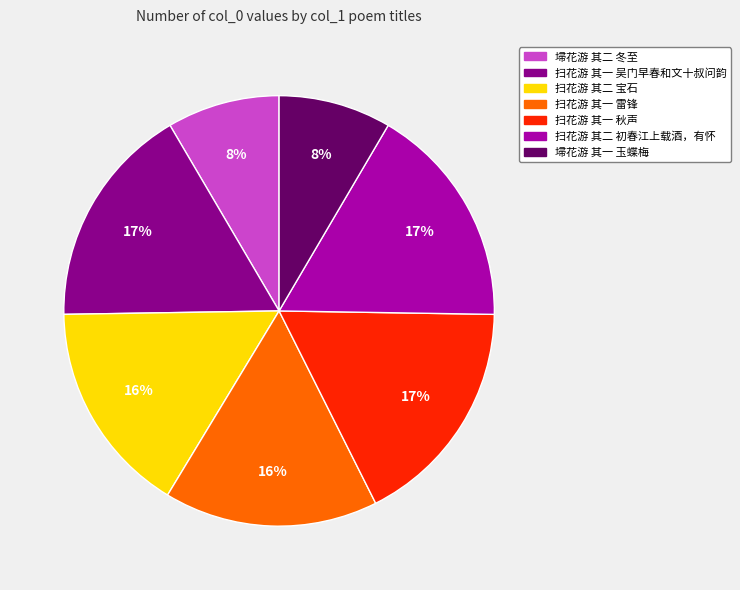

Is the sum of 扫花游 其一 吴门早春和文十叔问韵 and 埽花游 其二 冬至 greater than half?

No